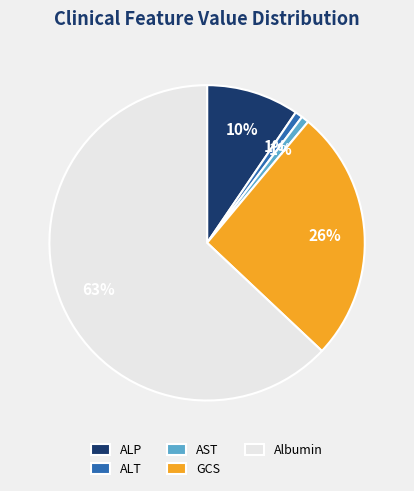

Which slice represents more than half of the pie?

Albumin